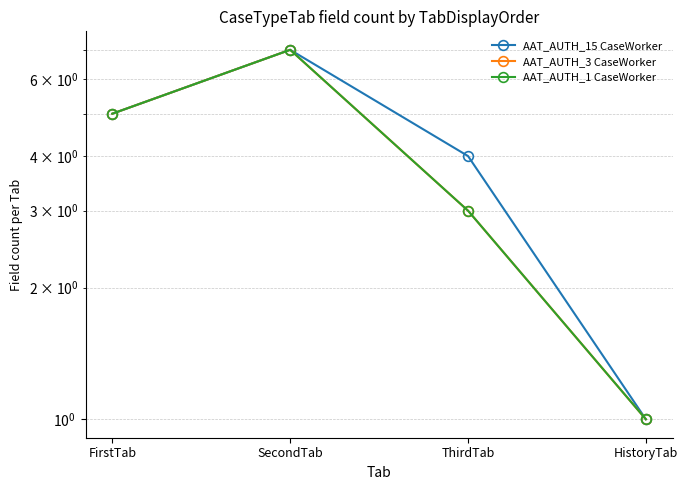

What position from the left is HistoryTab?

4